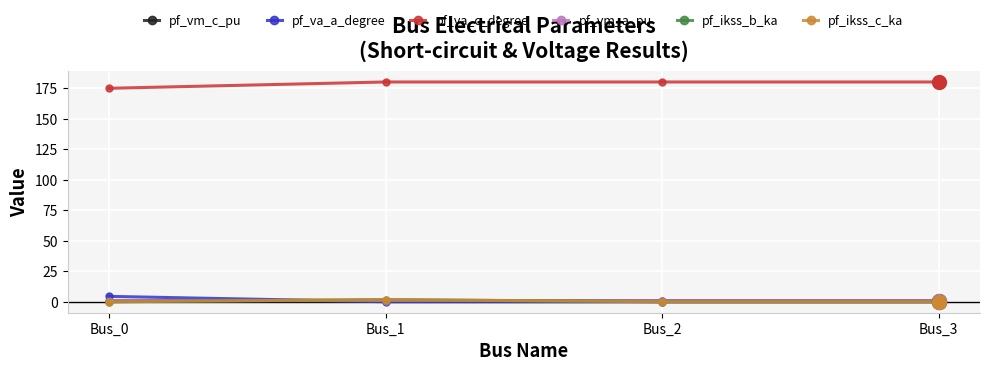

True or false: pf_va_c_degree and pf_vm_a_pu intersect in this chart.

False